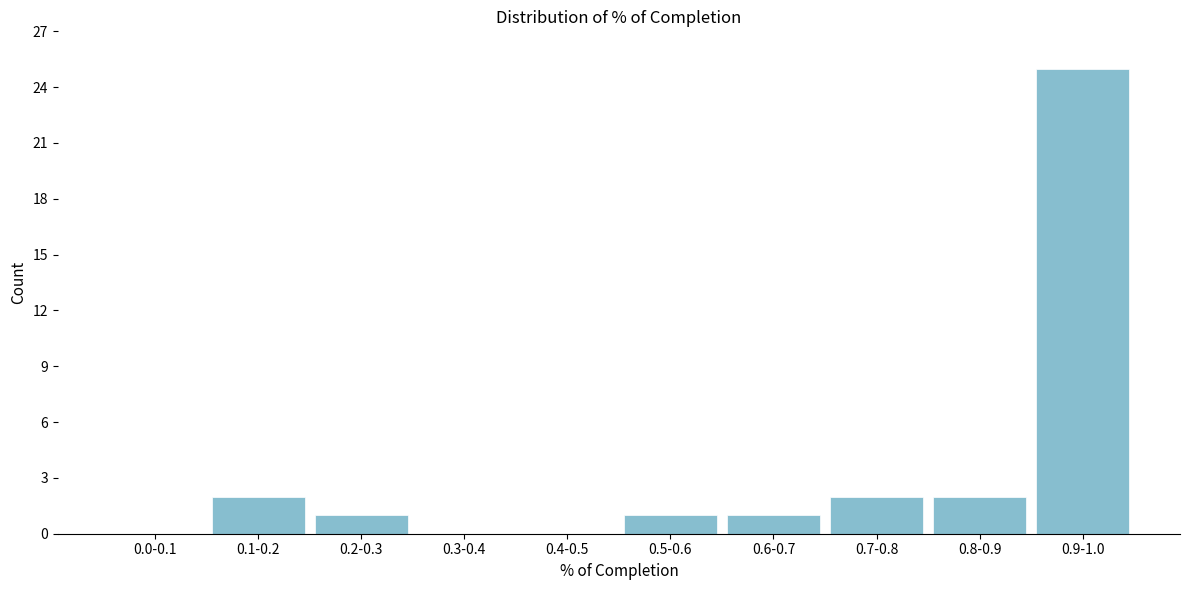

Reading right to left, what are all the values shown in this chart?

0.9-1.0=25	0.8-0.9=2	0.7-0.8=2	0.6-0.7=1	0.5-0.6=1	0.4-0.5=0	0.3-0.4=0	0.2-0.3=1	0.1-0.2=2	0.0-0.1=0